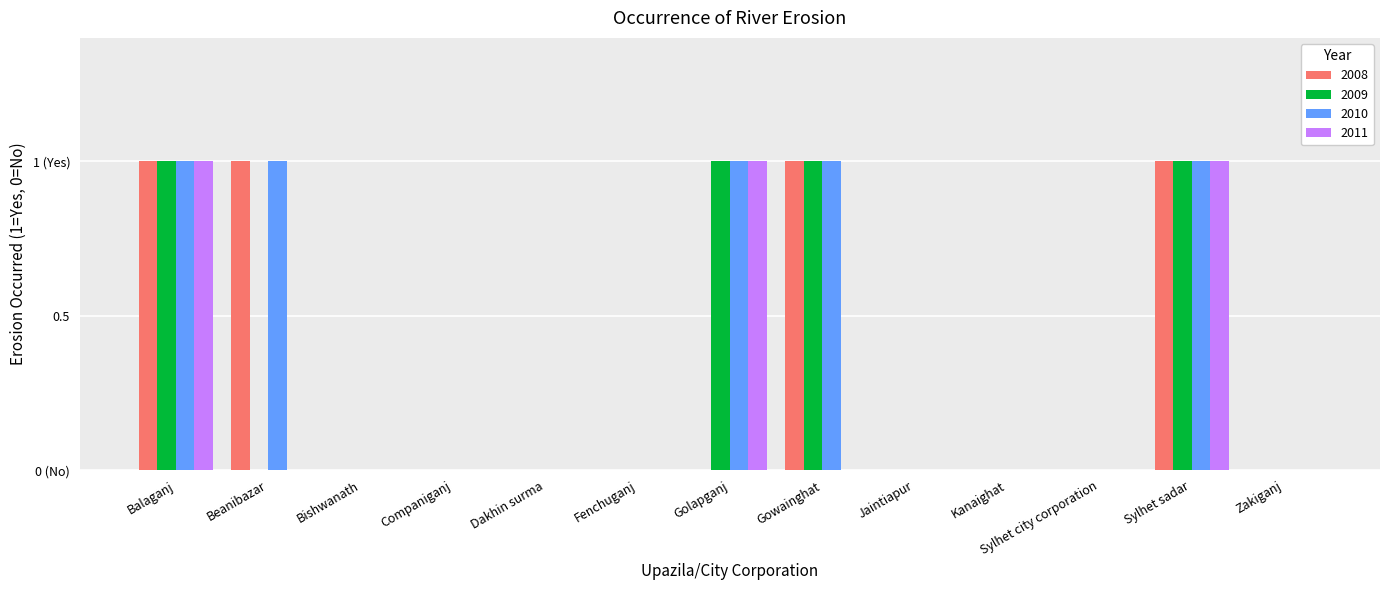

Reading left to right, what are all the values shown in this chart?

2008: Balaganj=1	Beanibazar=1	Bishwanath=0	Companiganj=0	Dakhin surma=0	Fenchuganj=0	Golapganj=0	Gowainghat=1	Jaintiapur=0	Kanaighat=0	Sylhet city corporation=0	Sylhet sadar=1	Zakiganj=0
2009: Balaganj=1	Beanibazar=0	Bishwanath=0	Companiganj=0	Dakhin surma=0	Fenchuganj=0	Golapganj=1	Gowainghat=1	Jaintiapur=0	Kanaighat=0	Sylhet city corporation=0	Sylhet sadar=1	Zakiganj=0
2010: Balaganj=1	Beanibazar=1	Bishwanath=0	Companiganj=0	Dakhin surma=0	Fenchuganj=0	Golapganj=1	Gowainghat=1	Jaintiapur=0	Kanaighat=0	Sylhet city corporation=0	Sylhet sadar=1	Zakiganj=0
2011: Balaganj=1	Beanibazar=0	Bishwanath=0	Companiganj=0	Dakhin surma=0	Fenchuganj=0	Golapganj=1	Gowainghat=0	Jaintiapur=0	Kanaighat=0	Sylhet city corporation=0	Sylhet sadar=1	Zakiganj=0